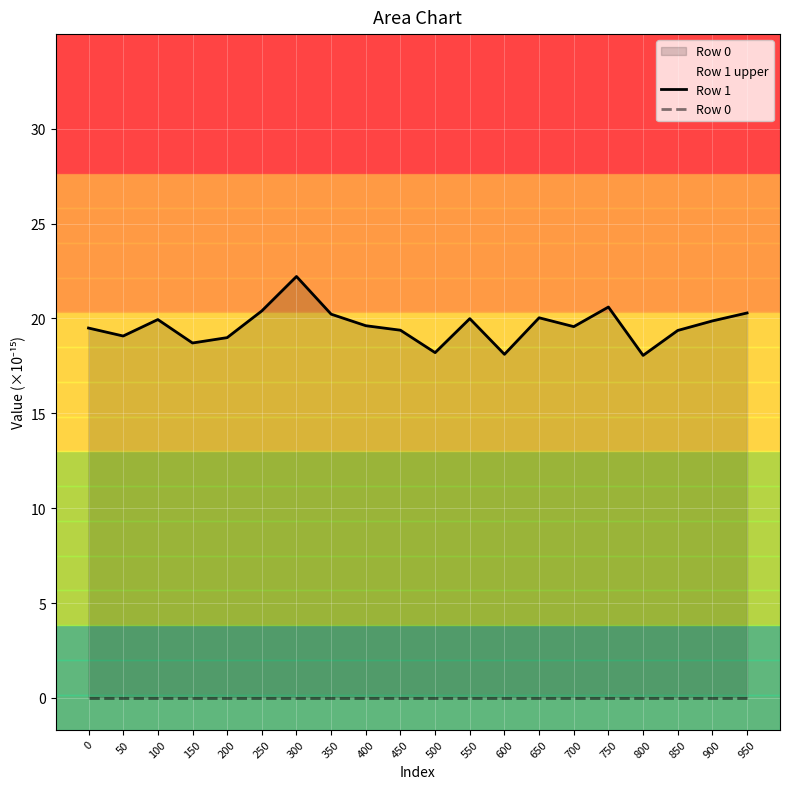

Is it true that Row 0 equals 0.0 at 600?

True